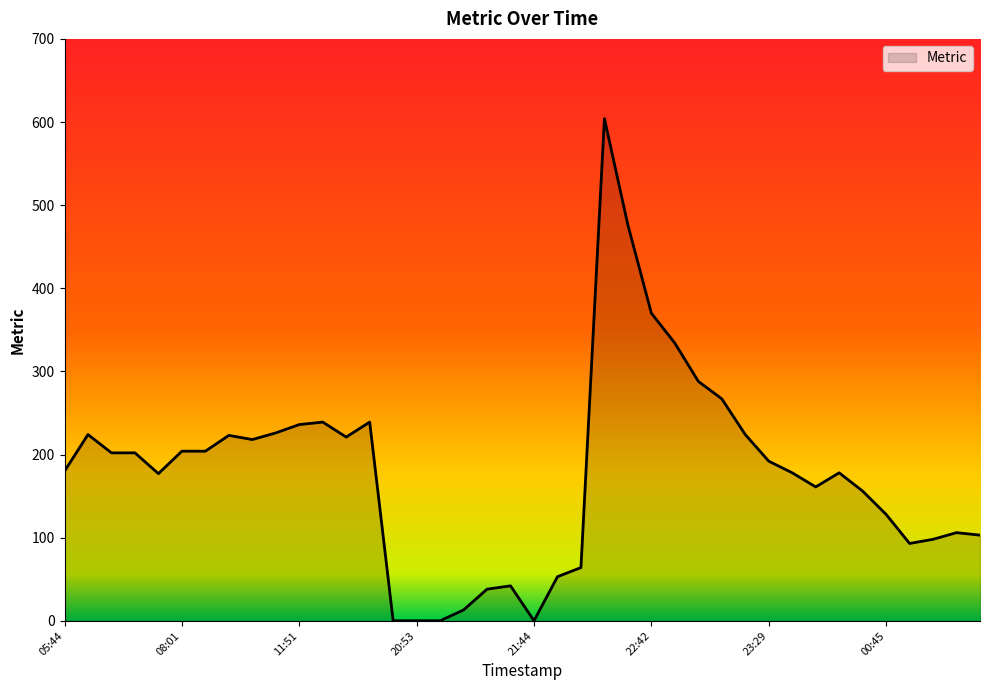

What is the difference between the maximum and minimum values?

604